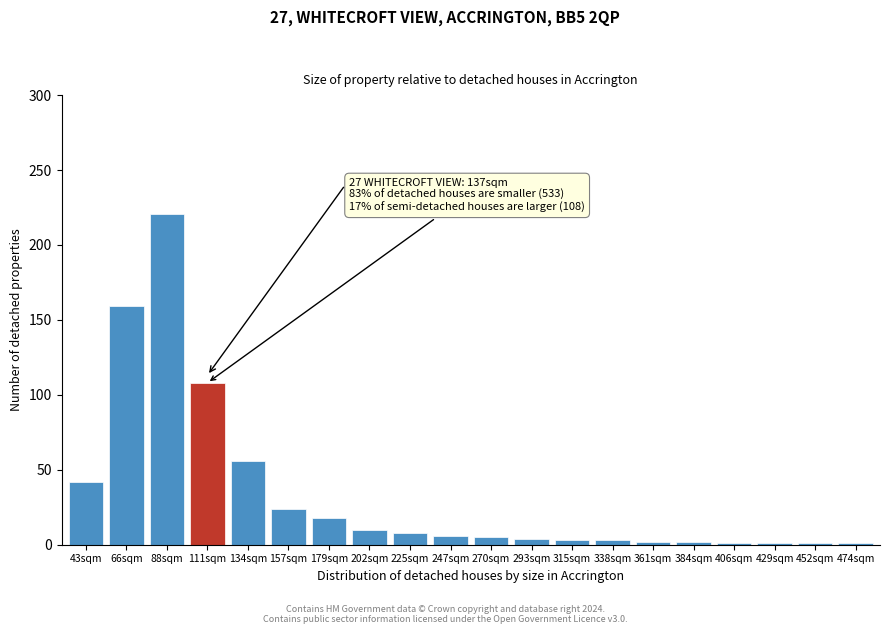

At which label is the value closest to 111?

111sqm